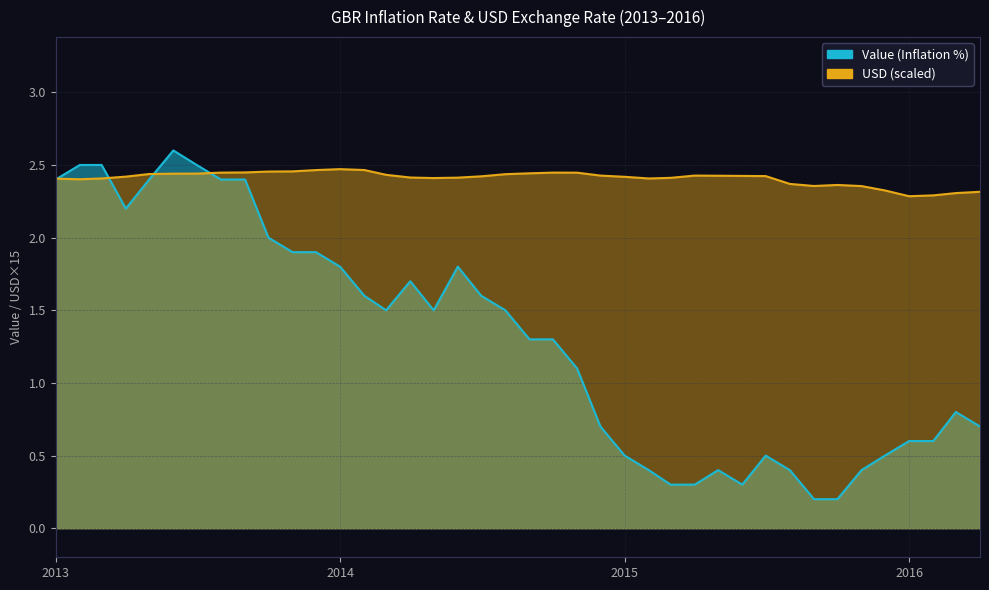

Reading left to right, what are all the values shown in this chart?

USD: 2.4	2.4	2.4	2.4	2.4	2.4	2.4	2.4	2.4	2.5	2.5	2.5	2.5	2.5	2.4	2.4	2.4	2.4	2.4	2.4	2.4	2.4	2.4	2.4	2.4	2.4	2.4	2.4	2.4	2.4	2.4	2.4	2.4	2.4	2.4	2.3	2.3	2.3	2.3	2.3
Value: 2.4	2.5	2.5	2.2	2.4	2.6	2.5	2.4	2.4	2.0	1.9	1.9	1.8	1.6	1.5	1.7	1.5	1.8	1.6	1.5	1.3	1.3	1.1	0.7	0.5	0.4	0.3	0.3	0.4	0.3	0.5	0.4	0.2	0.2	0.4	0.5	0.6	0.6	0.8	0.7